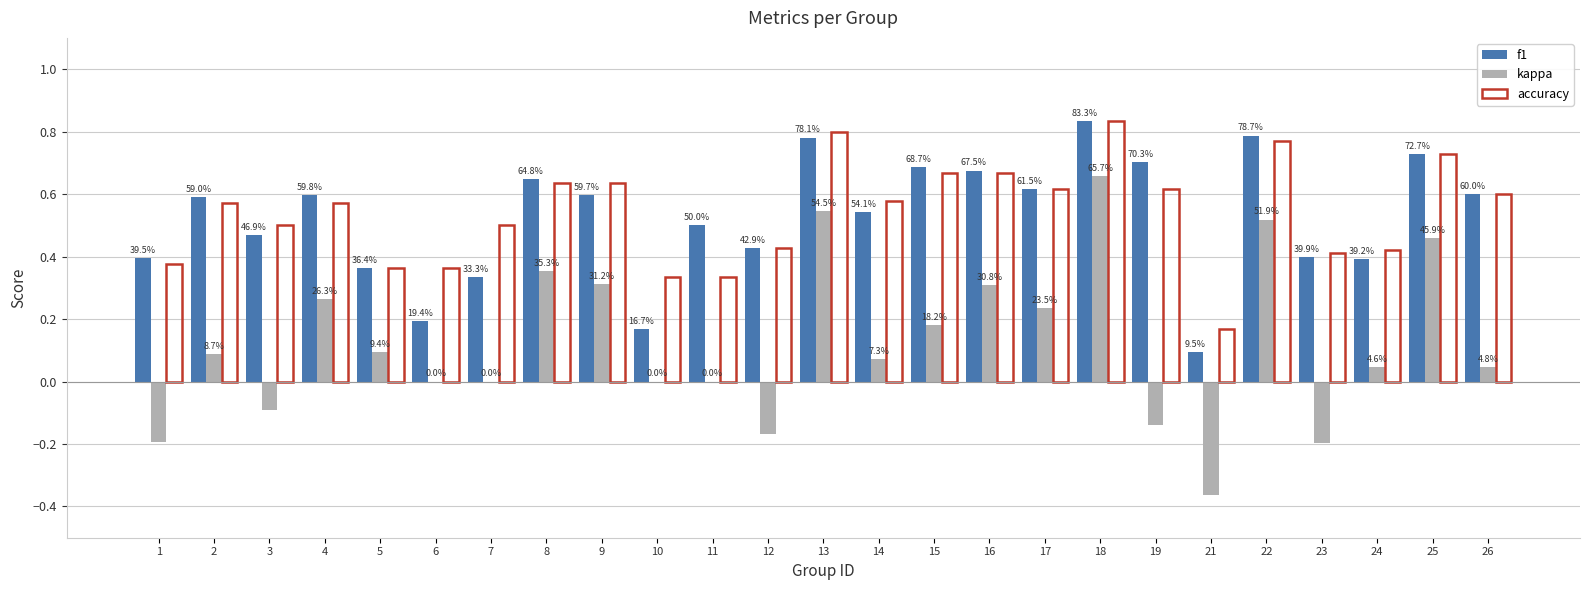

Does the chart contain stacked bars?

No